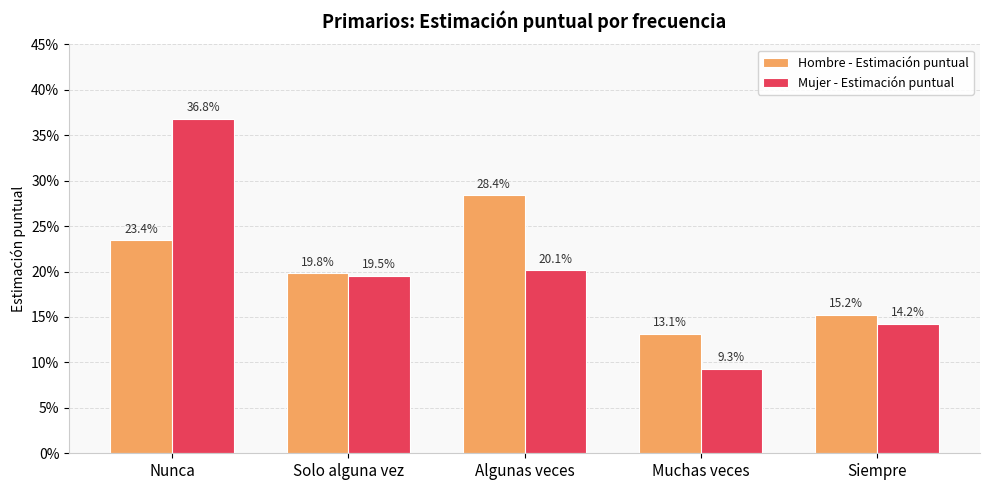

At how many categories does at least one series exceed 0?

5